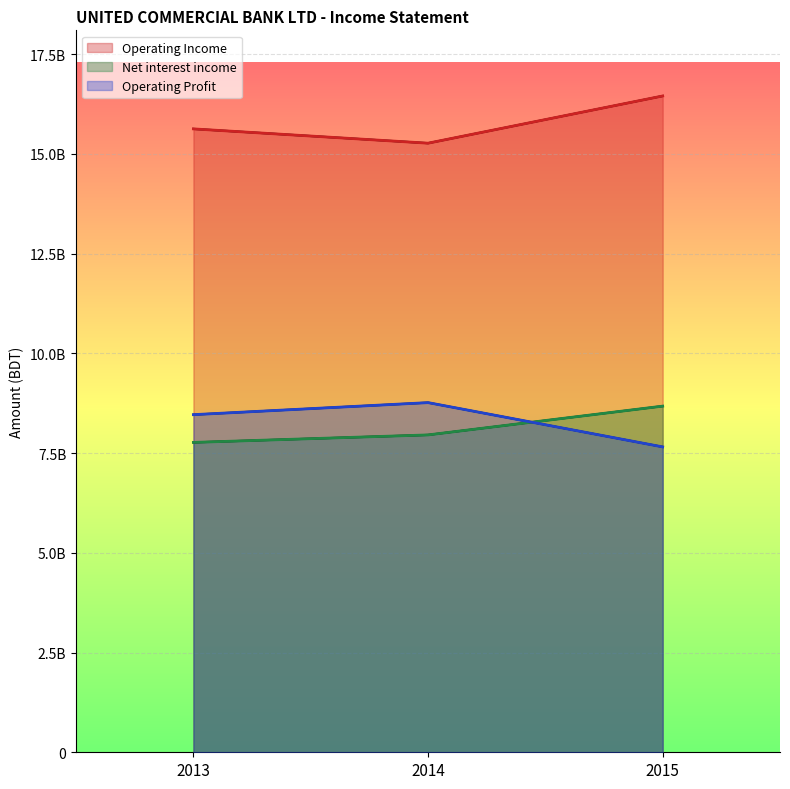

True or false: Net interest income (line) has a value of 4332491205 at 2014.

False